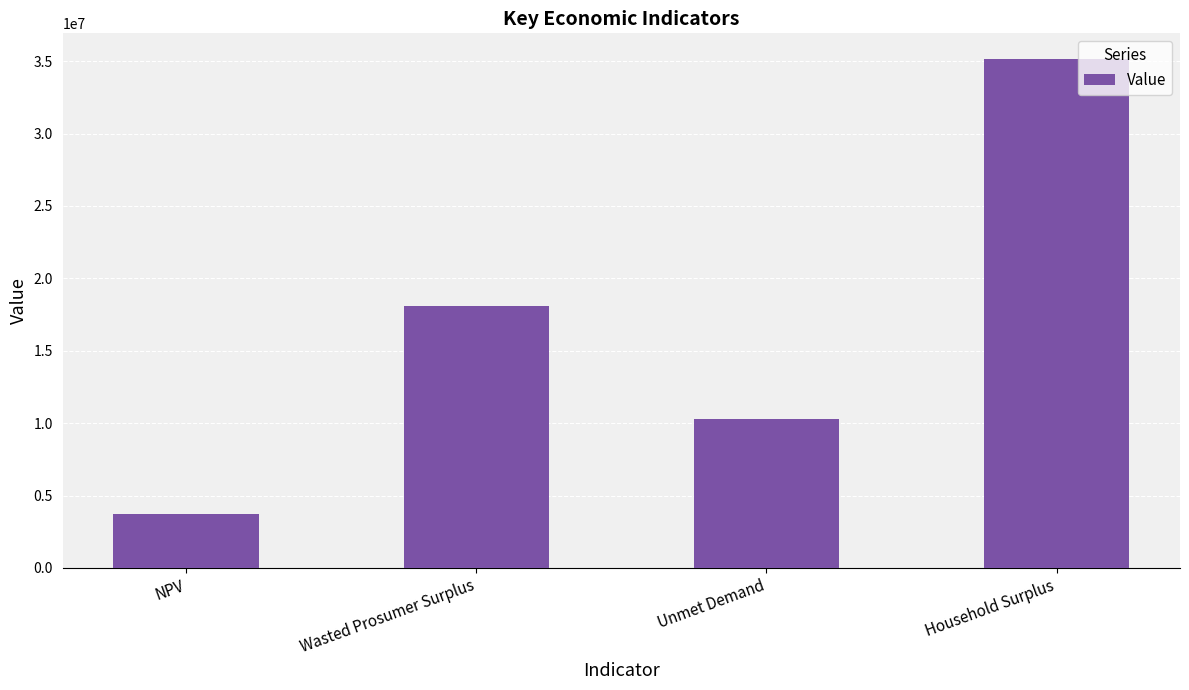

The chart shows a value of 10285071.6 at Unmet Demand. True or false?

True